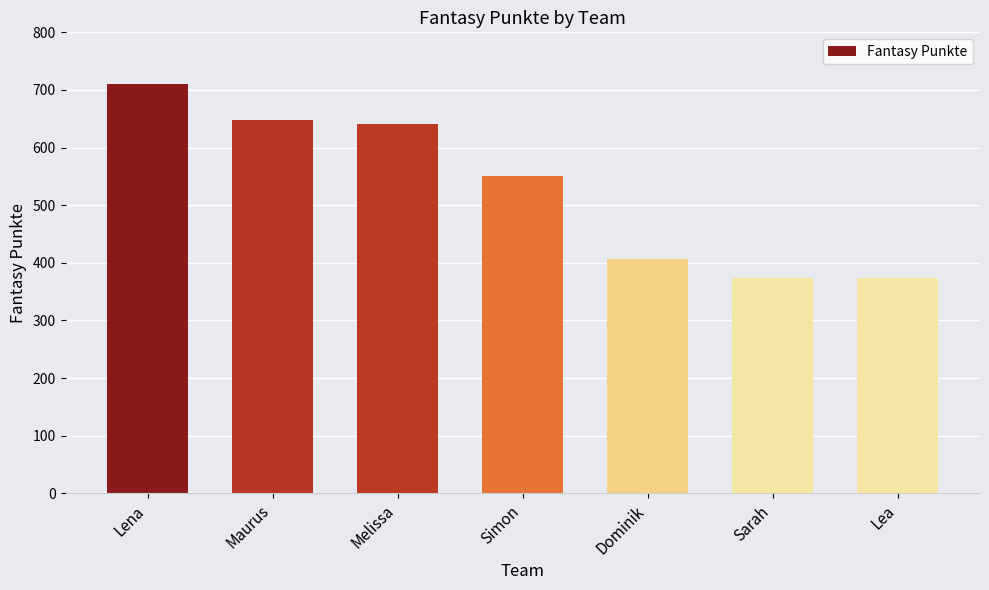

What is the greatest value displayed?

710